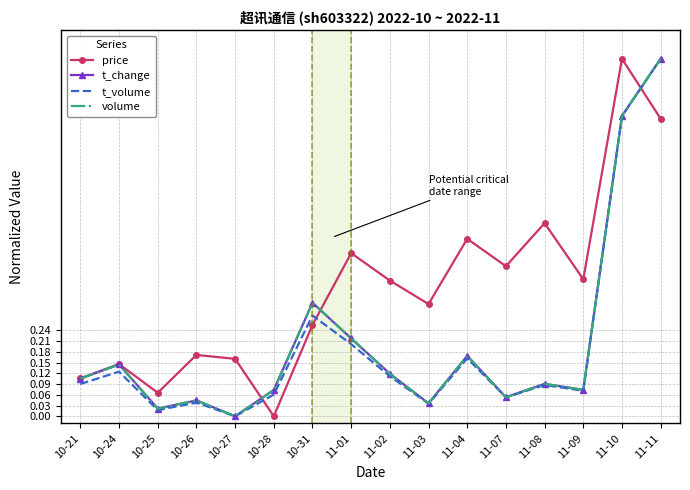

Is the value of t_change at 10-28 greater than the value of t_volume at 11-08?

No